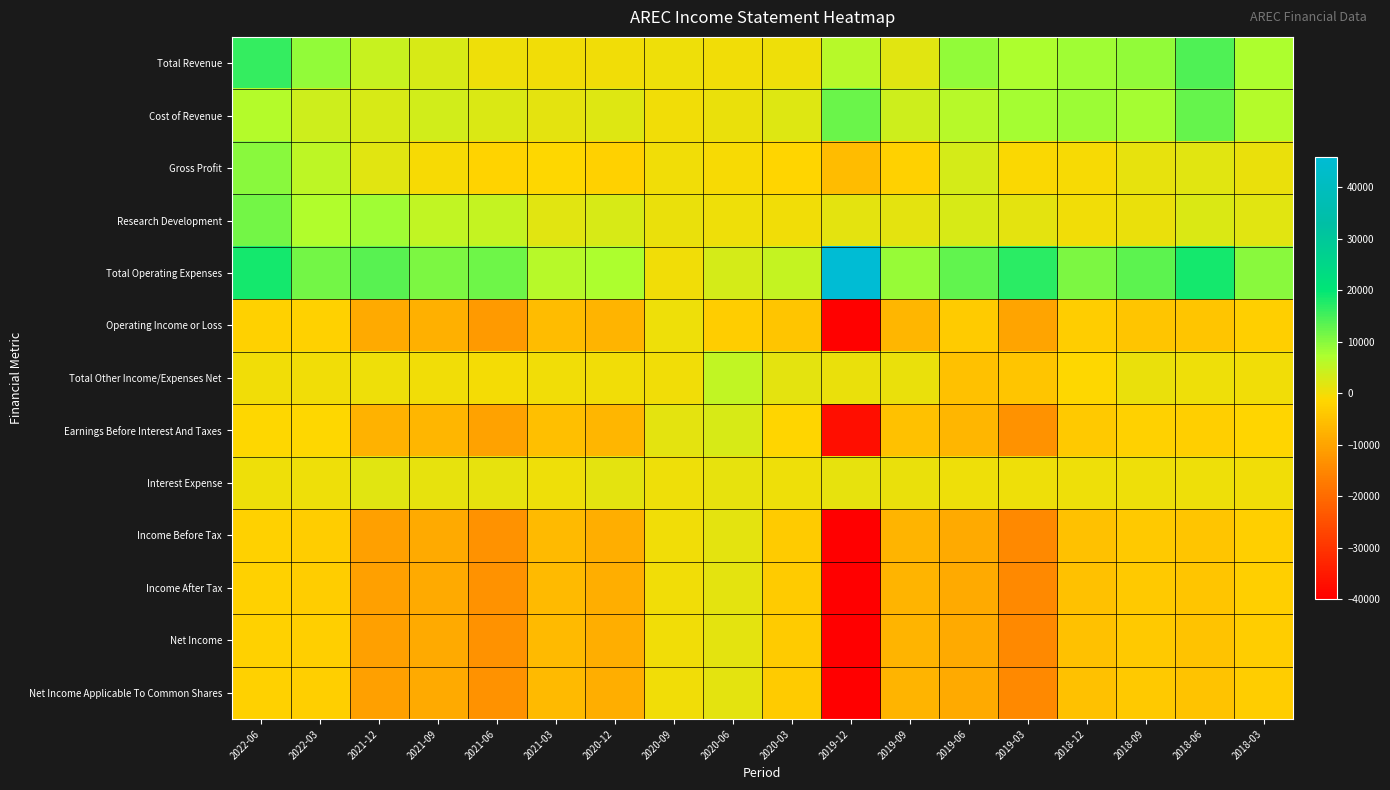

At 2018-12, list the series in order from largest to smallest.

Total Operating Expenses, Cost of Revenue, Total Revenue, Interest Expense, Research Development, Gross Profit, Total Other Income/Expenses Net, Operating Income or Loss, Earnings Before Interest And Taxes, Income Before Tax, Income After Tax, Net Income, Net Income Applicable To Common Shares